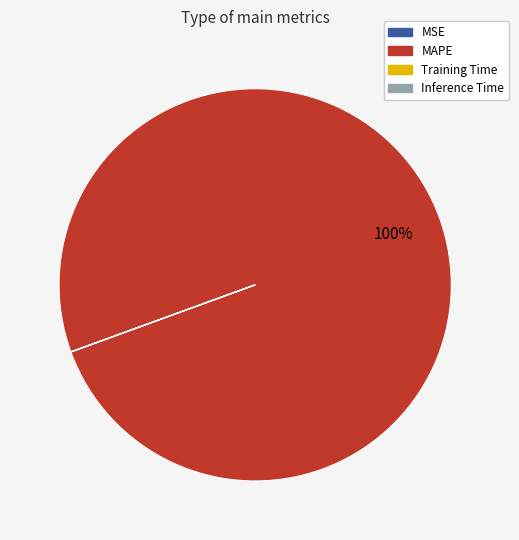

What percentage is the MAPE slice, to the nearest percent?

100%